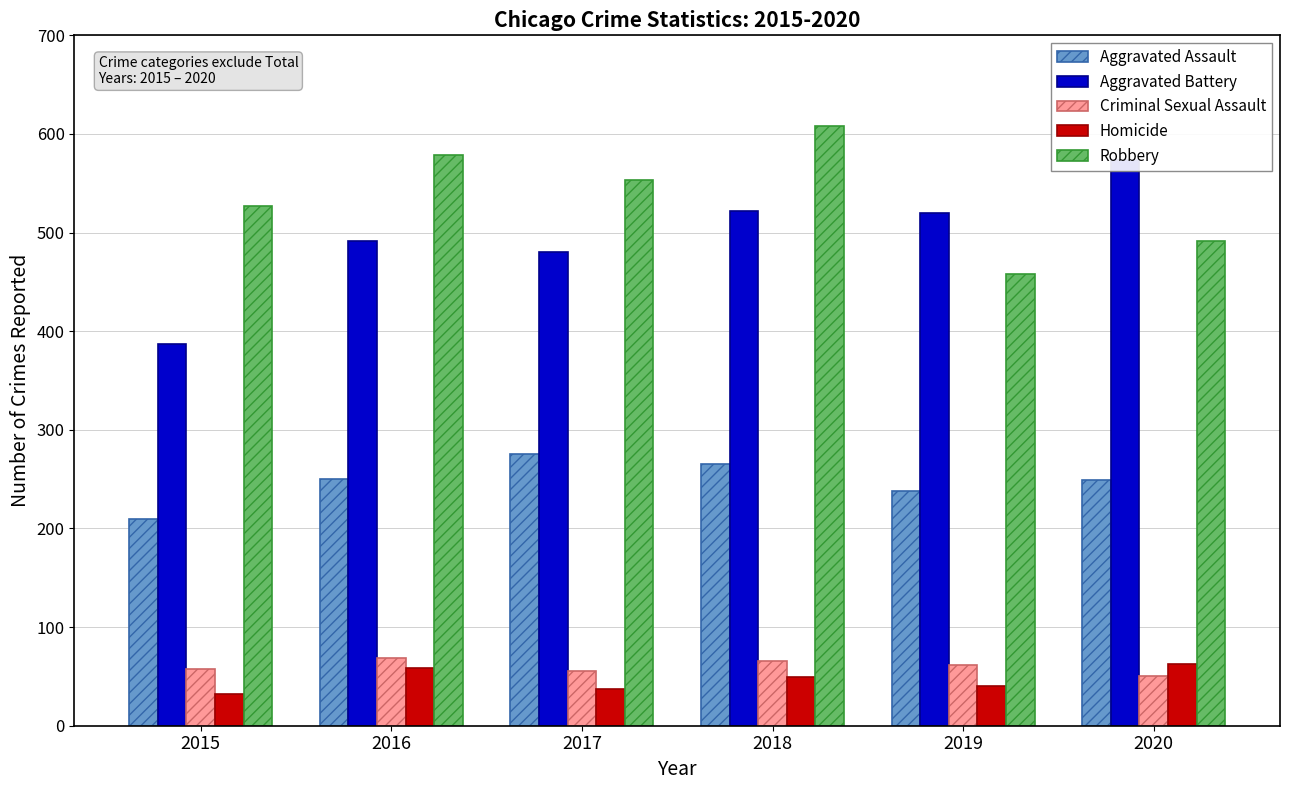

The Robbery series shows 458 at 2019. True or false?

True